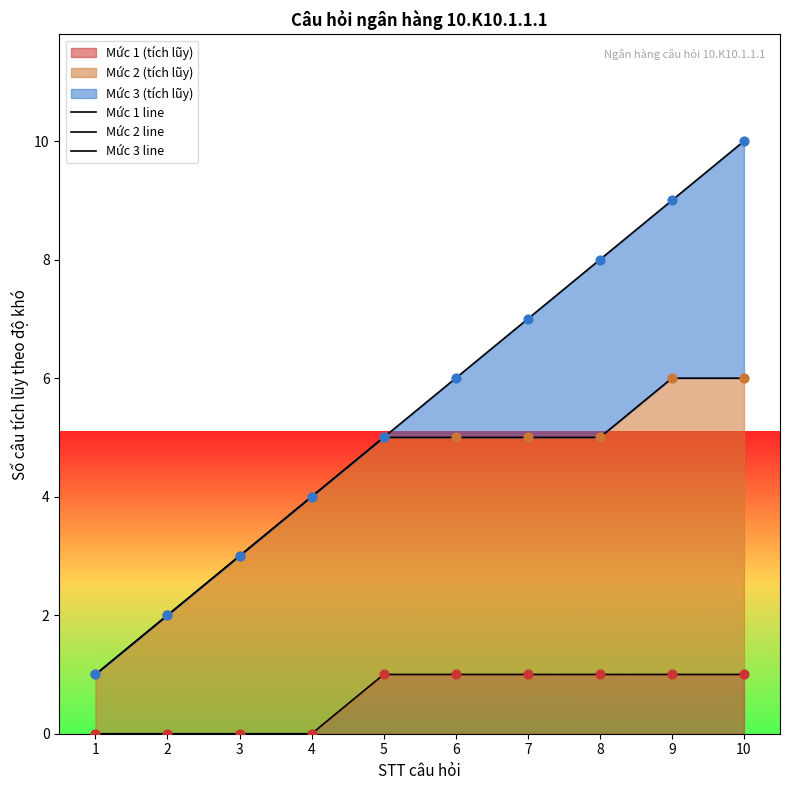

At how many categories does at least one series exceed 4?

6